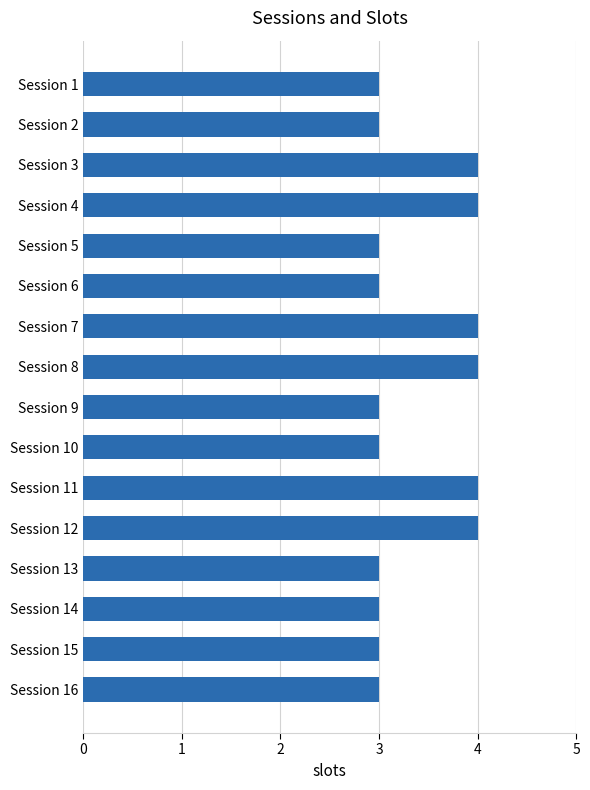

The chart shows a value of 4 at Session 4. True or false?

True